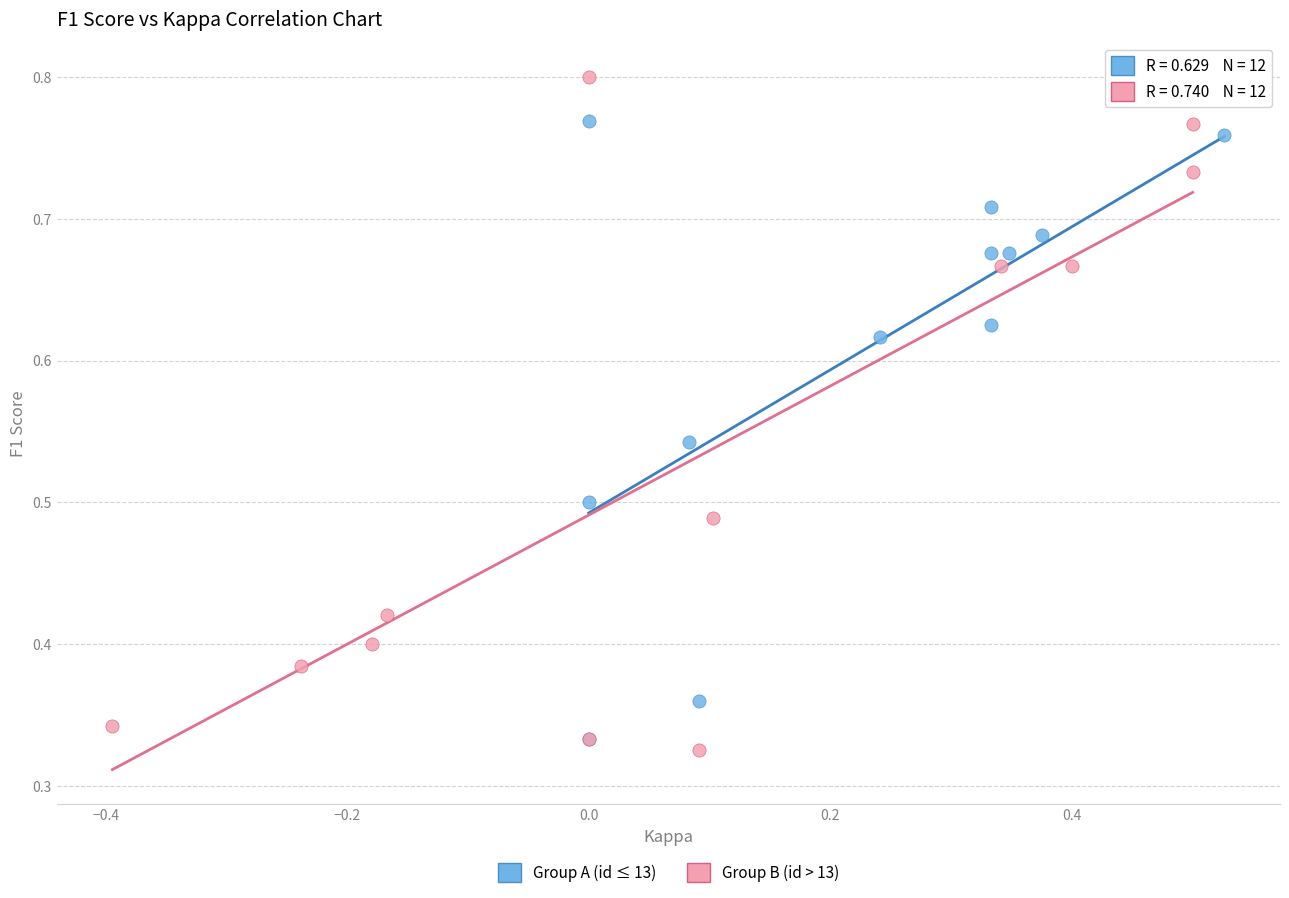

What are all the series names shown in the legend?

Group A (id ≤ 13), Group B (id > 13)